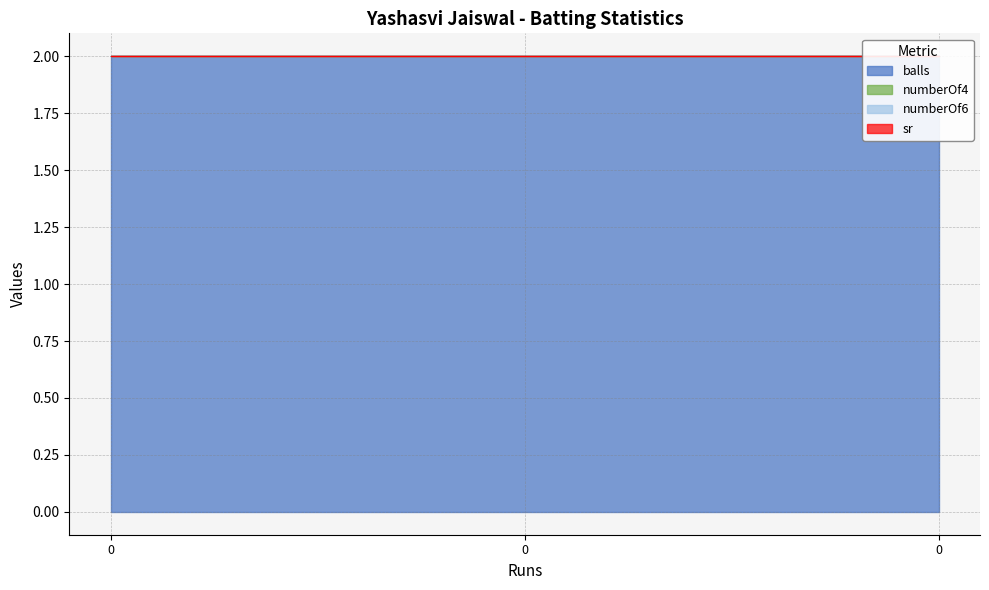

At how many categories does at least one series exceed 1?

3